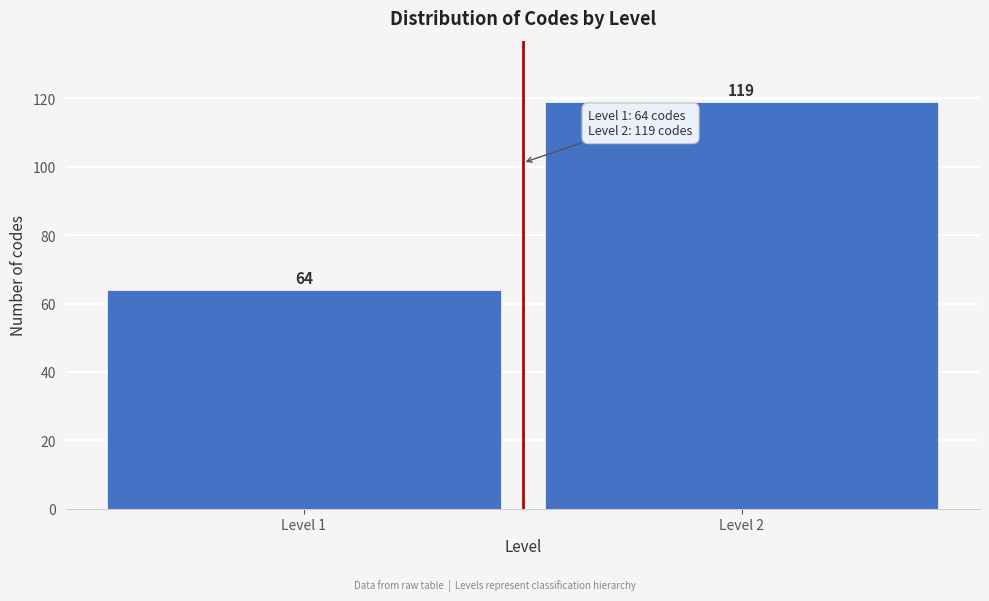

Reading left to right, transcribe all the data shown in this chart.

64	119